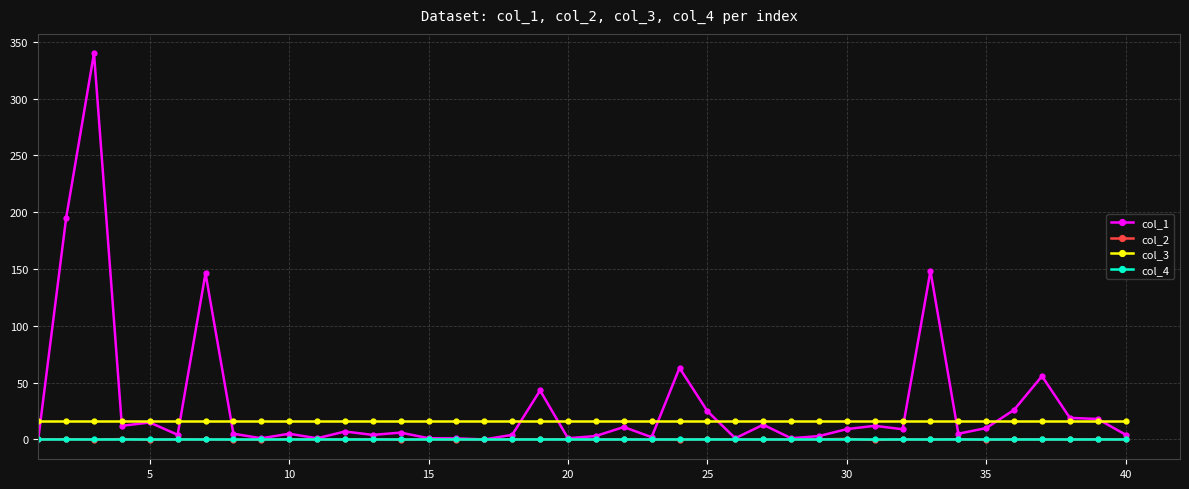

Which series has the largest range (max minus min)?

col_1